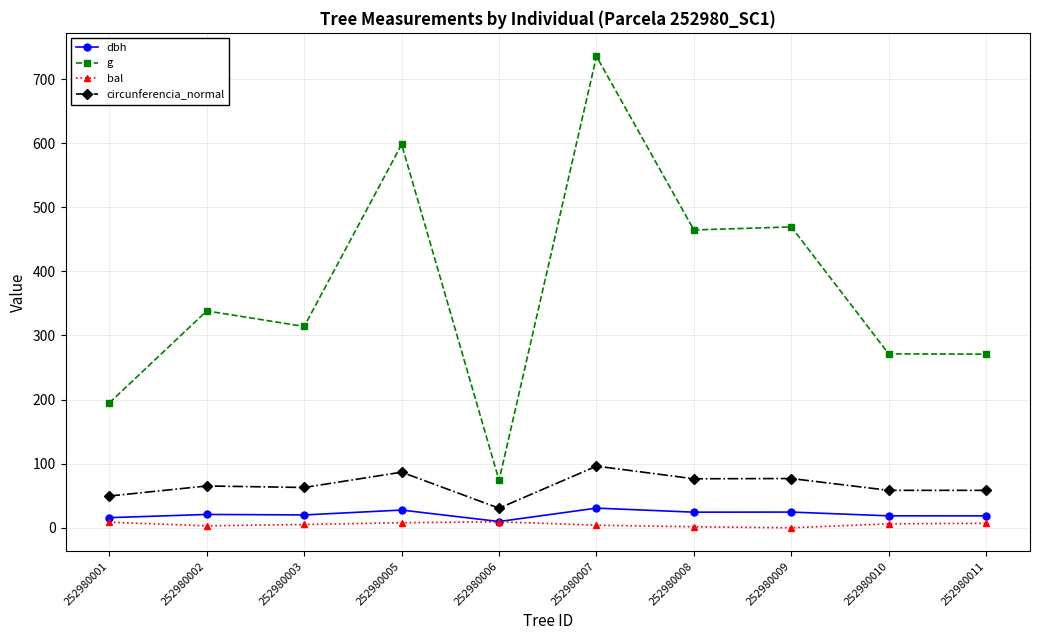

True or false: bal has a value of 3.0 at 252980002.

True